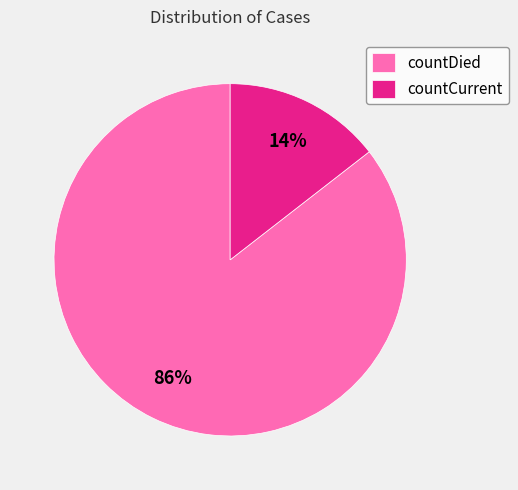

How many segments does this pie chart have?

2